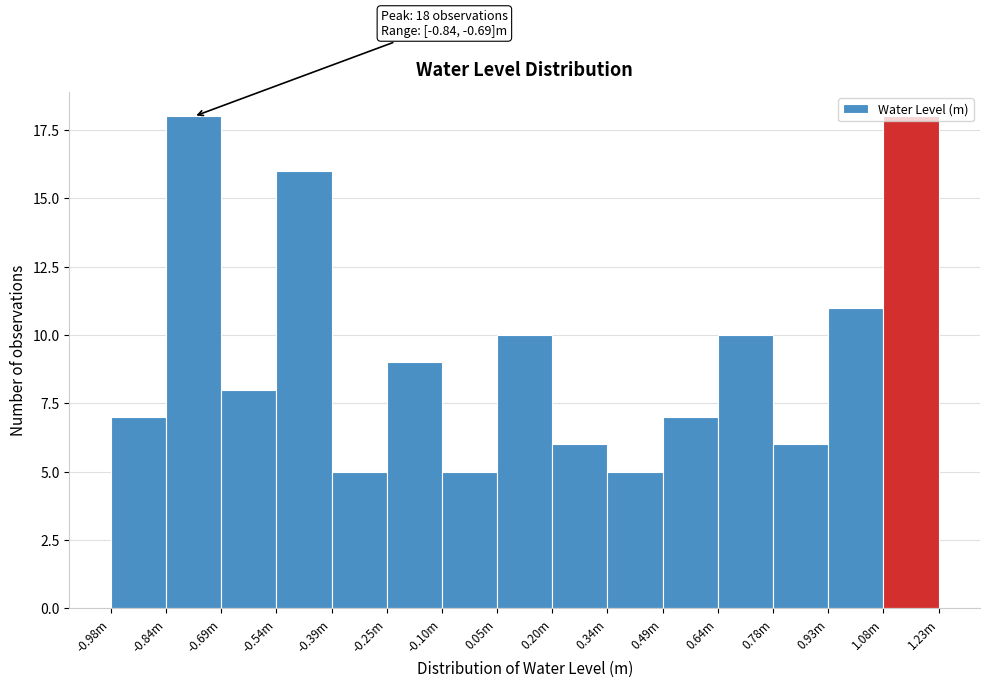

True or false: the data shows 16 at -0.54m.

True